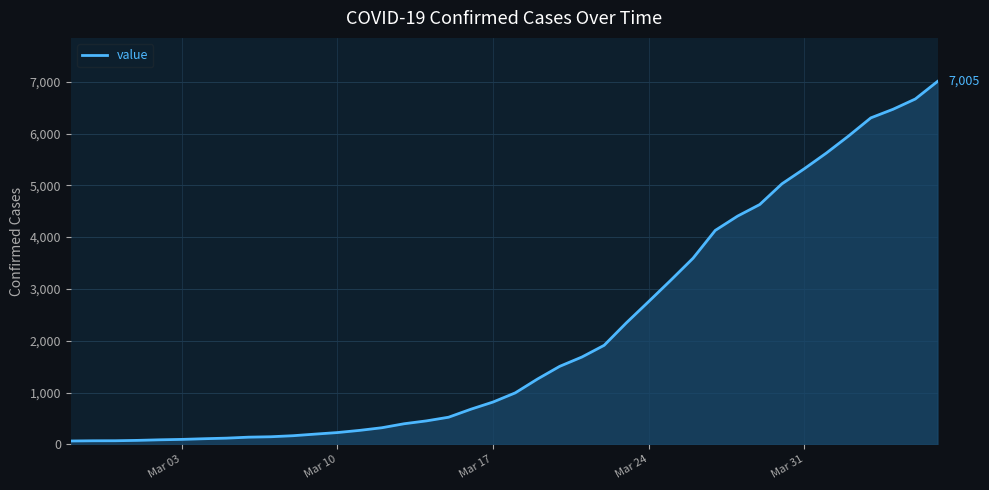

What is the difference between the maximum and minimum values?

6940